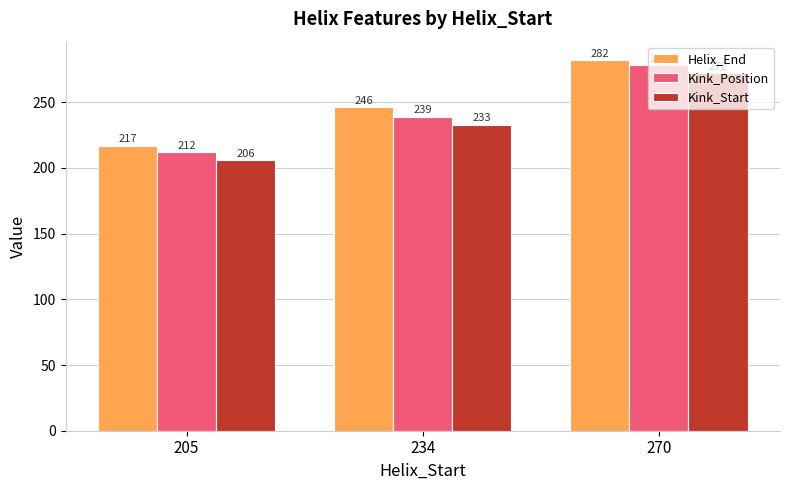

What is the difference between the maximum and second lowest values in the Kink_Position series?

39